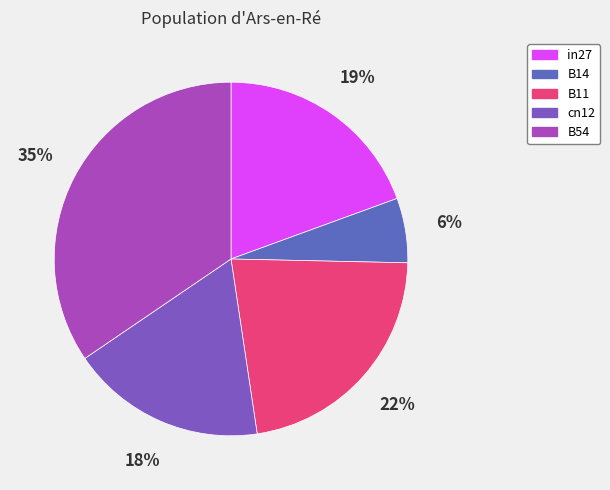

Combined, what portion of the pie is in27 and B14?

25.3%